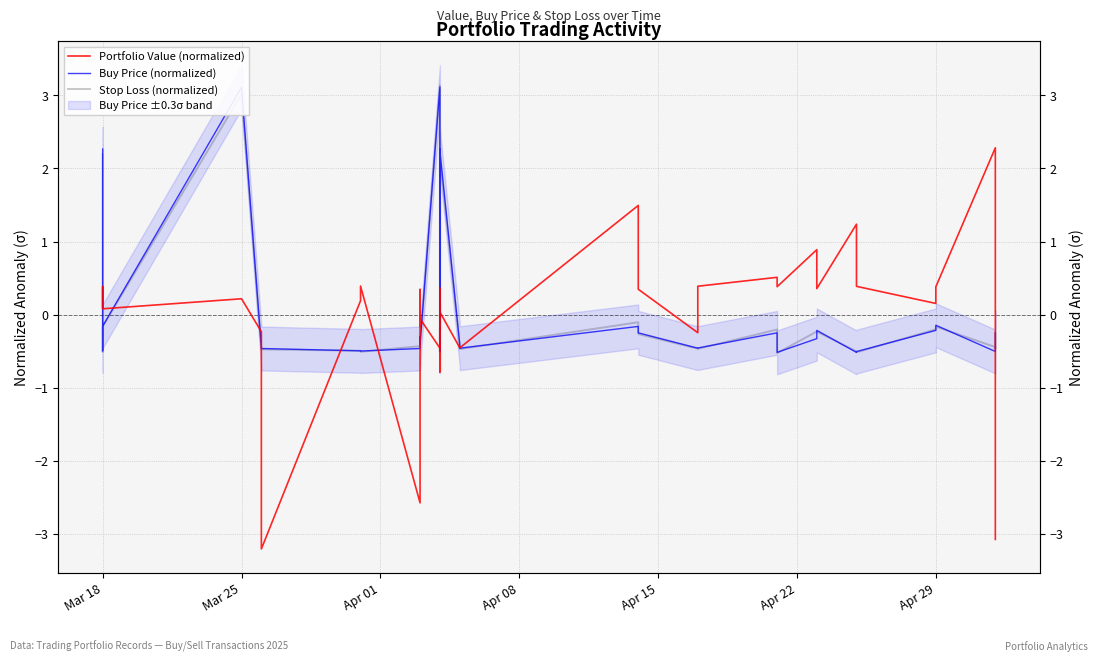

True or false: Portfolio Value (normalized) and Buy Price (normalized) cross at least once.

True